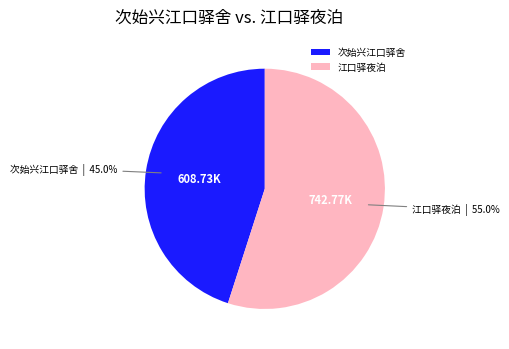

What is the total percentage of 江口驿夜泊 and 次始兴江口驿舍?

100.0%